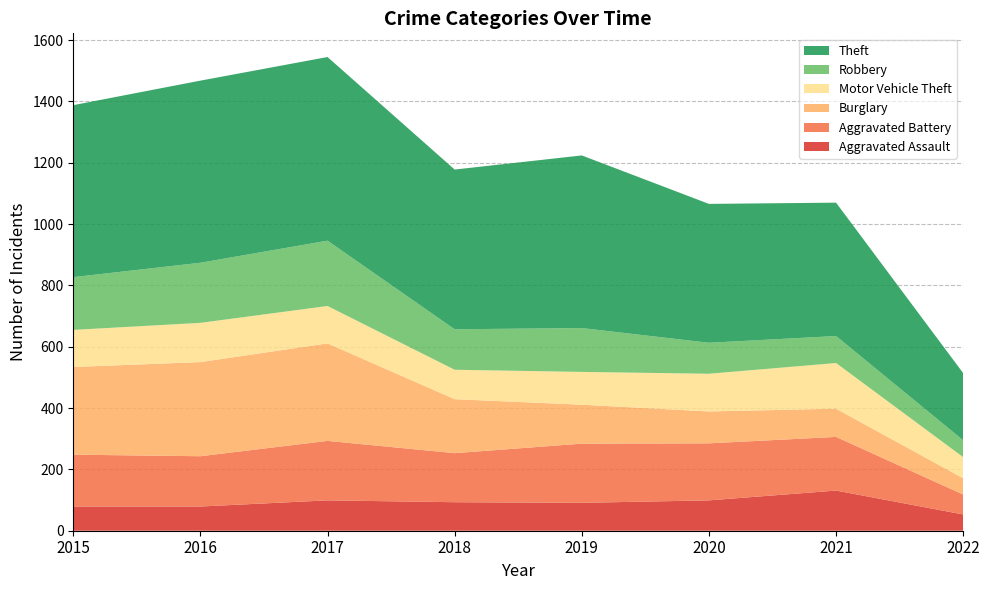

Reading left to right, what are all the values shown in this chart?

Aggravated Assault: 79	79	99	93	91	99	131	53
Aggravated Battery: 169	164	194	160	193	186	175	65
Burglary: 286	307	318	176	127	104	92	53
Motor Vehicle Theft: 121	128	122	96	107	123	149	69
Robbery: 172	196	213	132	143	101	88	55
Theft: 561	594	599	521	563	453	435	219